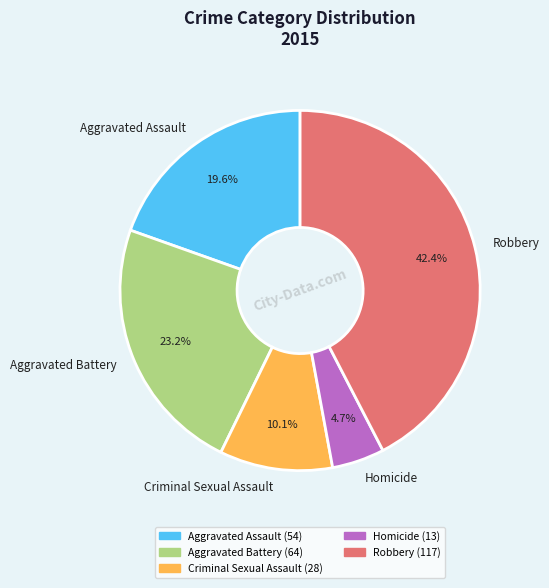

To the nearest percent, what percentage of the pie is Homicide?

5%